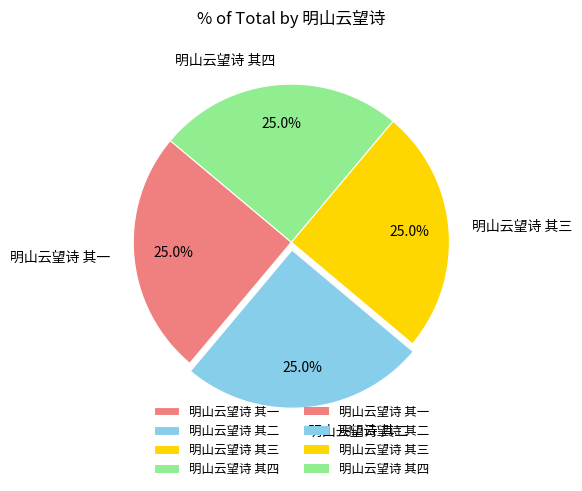

Count the number of slices in the pie.

4